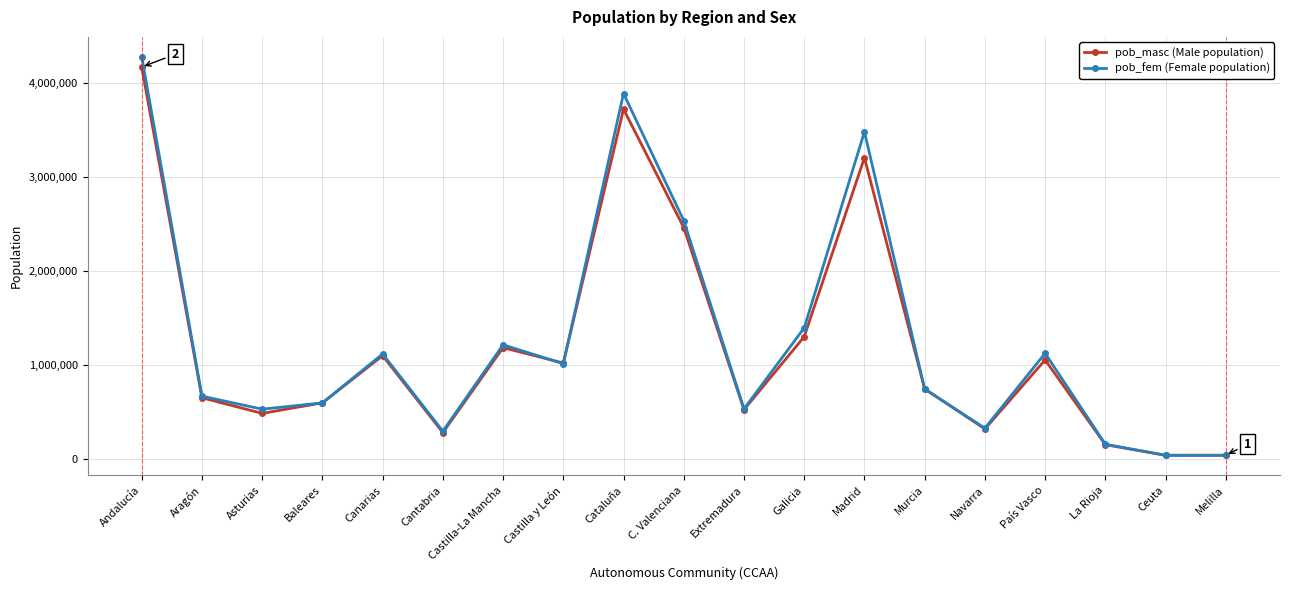

What is the difference between the maximum and minimum values in the pob_masc (Male population) series?

4126403